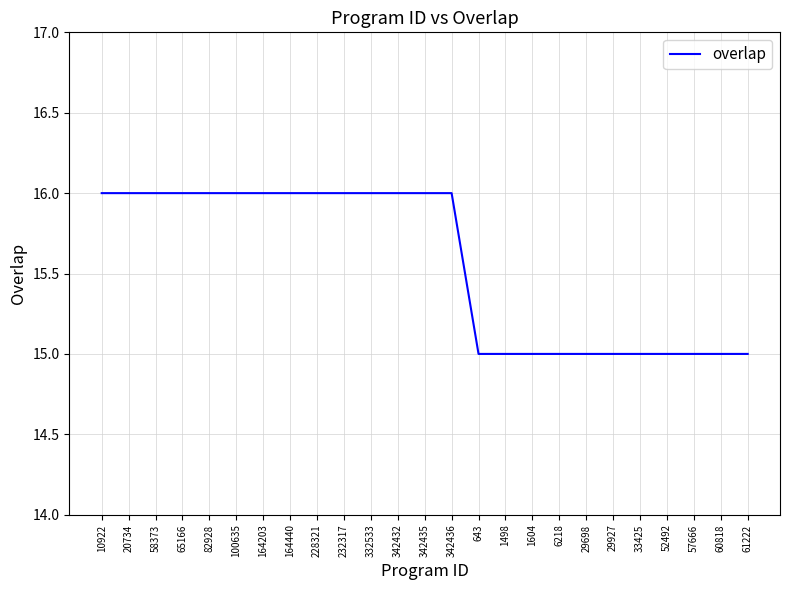

What is the maximum value shown in the chart?

16